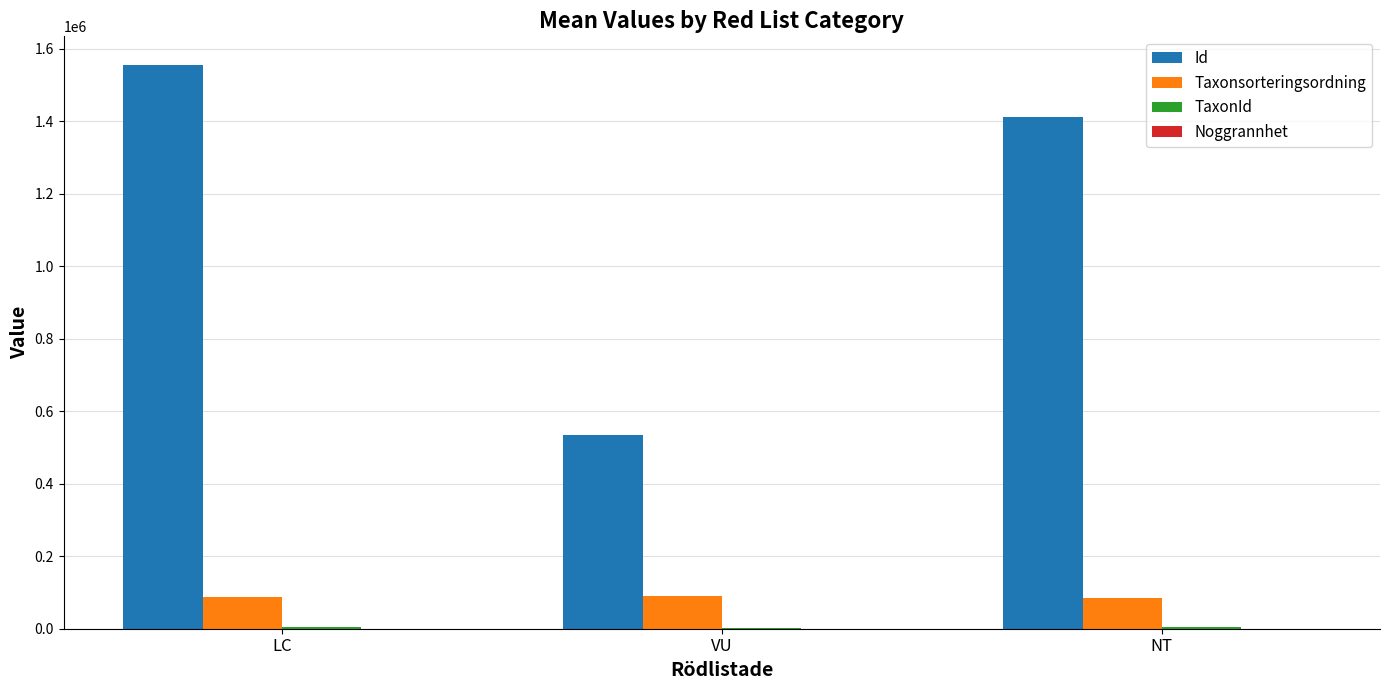

How many series are shown in this chart?

4